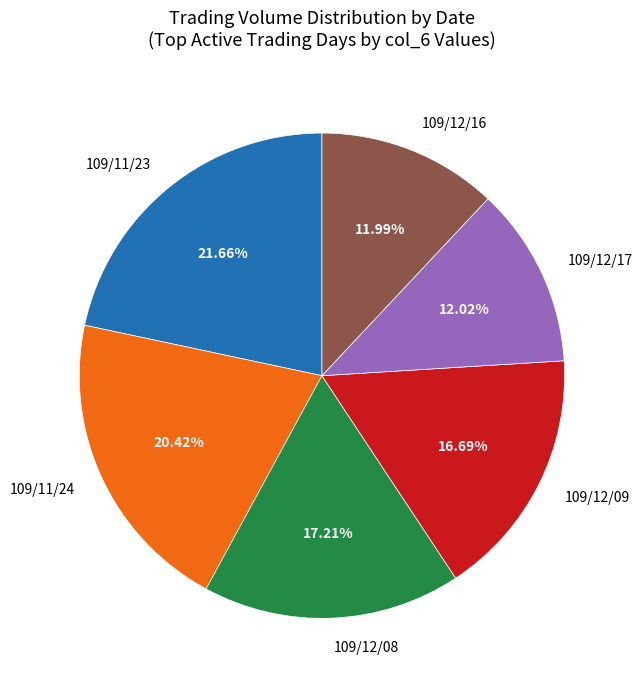

To the nearest percent, what is the difference between the largest and smallest slice percentages?

10%